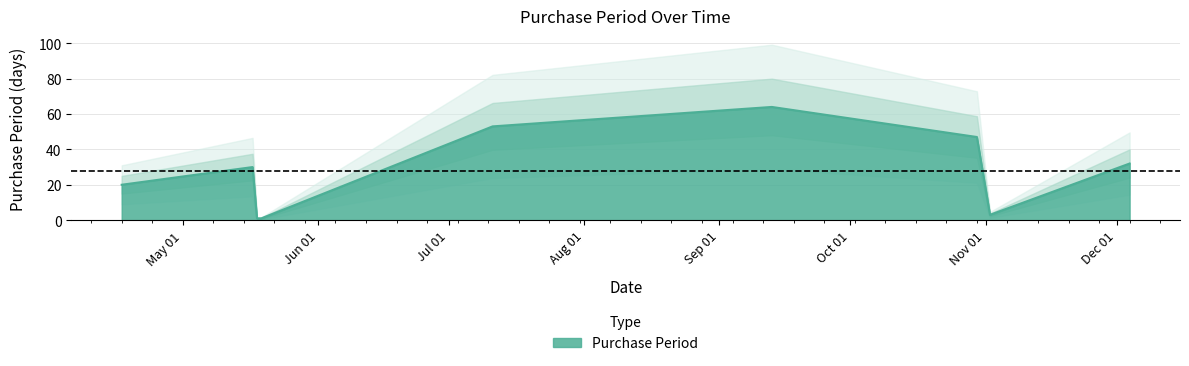

Read the value at 2017-07-11.

53